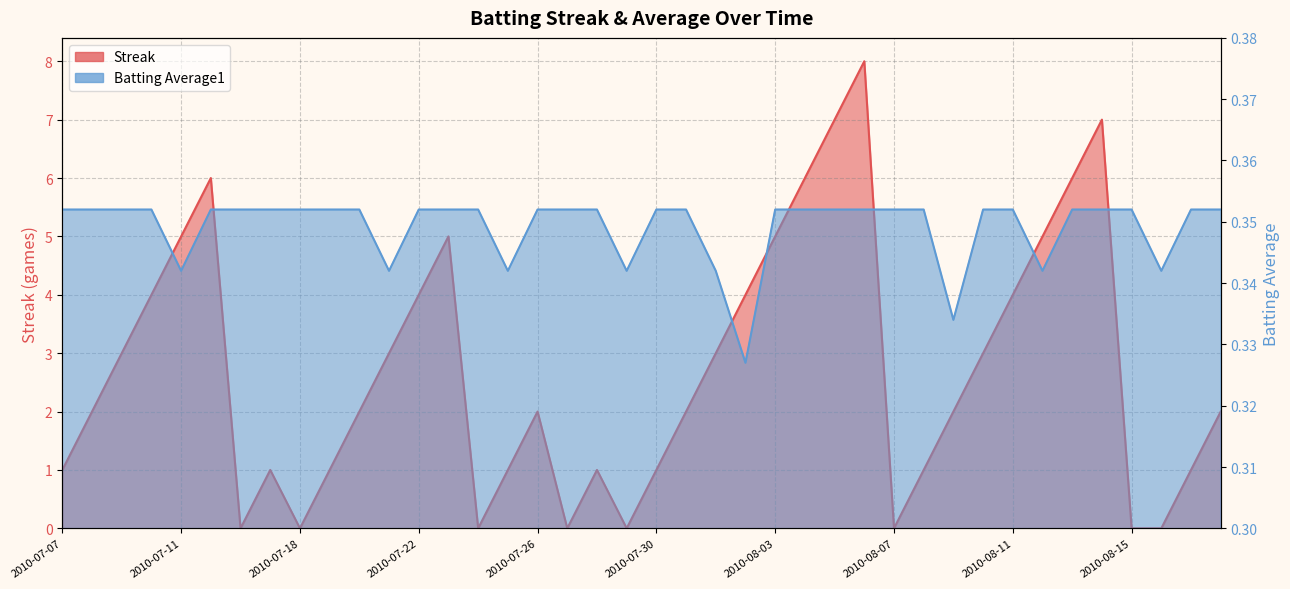

Reading right to left, extract all data points from this chart.

Streak: 2.0	1.0	0.0	0.0	7.0	6.0	5.0	4.0	3.0	2.0	1.0	0.0	8.0	7.0	6.0	5.0	4.0	3.0	2.0	1.0	0.0	1.0	0.0	2.0	1.0	0.0	5.0	4.0	3.0	2.0	1.0	0.0	1.0	0.0	6.0	5.0	4.0	3.0	2.0	1.0
Batting Average1: 0.4	0.4	0.3	0.4	0.4	0.4	0.3	0.4	0.4	0.3	0.4	0.4	0.4	0.4	0.4	0.4	0.3	0.3	0.4	0.4	0.3	0.4	0.4	0.4	0.3	0.4	0.4	0.4	0.3	0.4	0.4	0.4	0.4	0.4	0.4	0.3	0.4	0.4	0.4	0.4